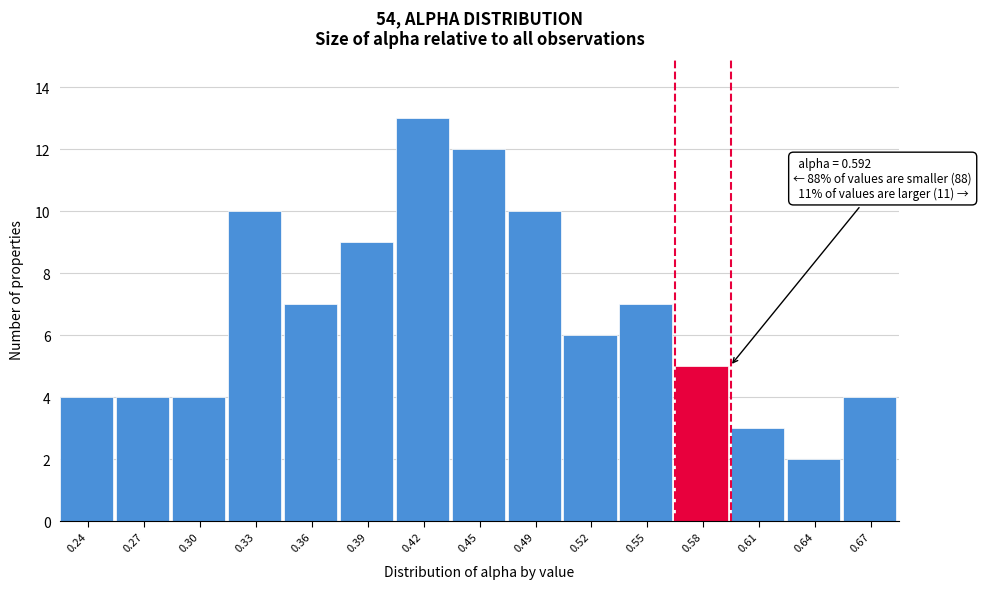

Reading left to right, extract all data points from this chart.

0.24=4	0.27=4	0.30=4	0.33=10	0.36=7	0.39=9	0.42=13	0.45=12	0.49=10	0.52=6	0.55=7	0.58=5	0.61=3	0.64=2	0.67=4